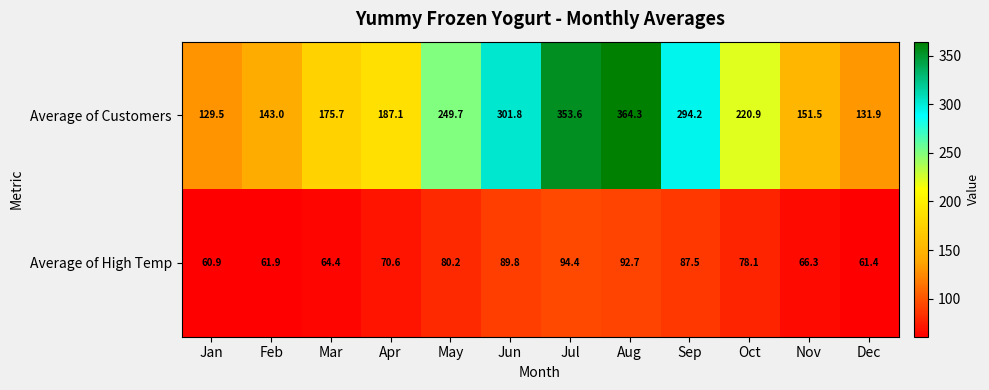

What is the difference between the maximum and minimum values in the Average of High Temp series?

33.5